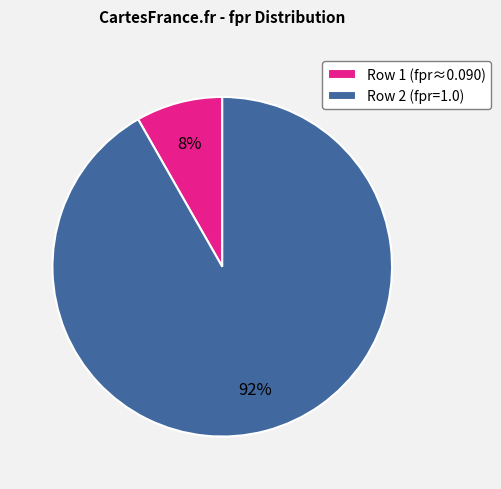

The Row 2 (fpr=1.0) slice represents 92% of the pie. True or false?

True